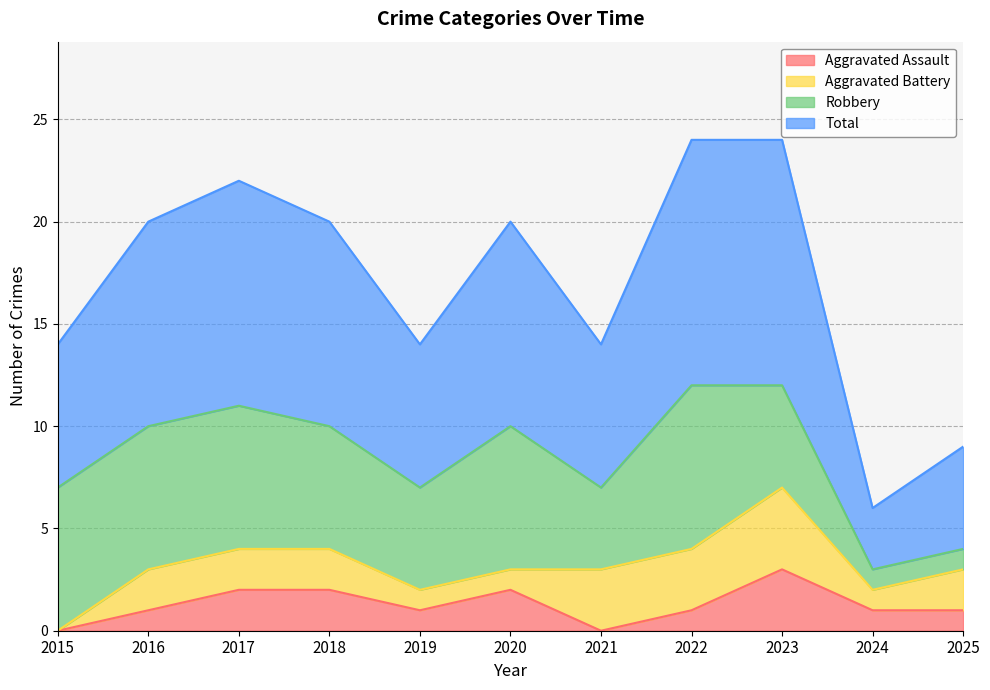

True or false: Aggravated Assault has a value of 0 at 2015.

True